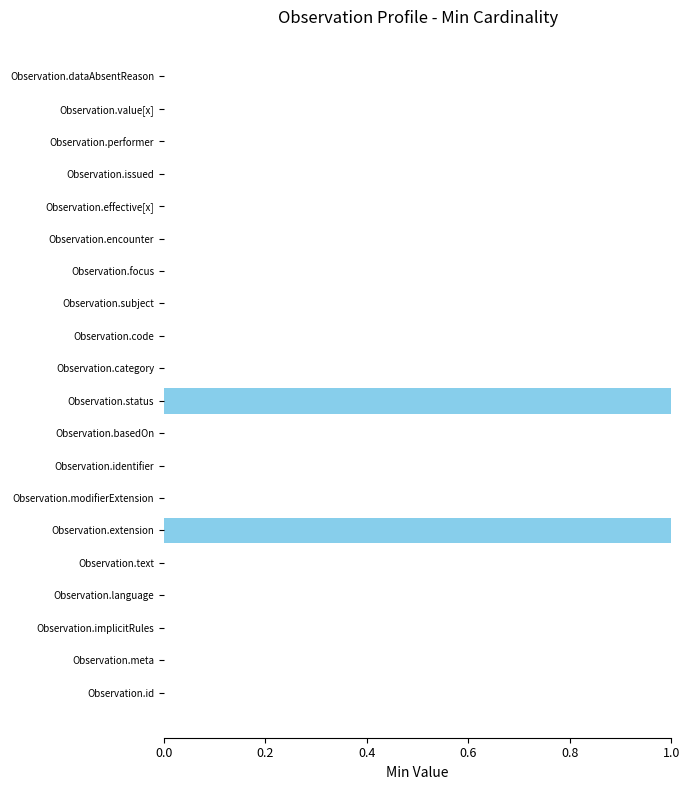

The value at Observation.effective[x] is -1. True or false?

False